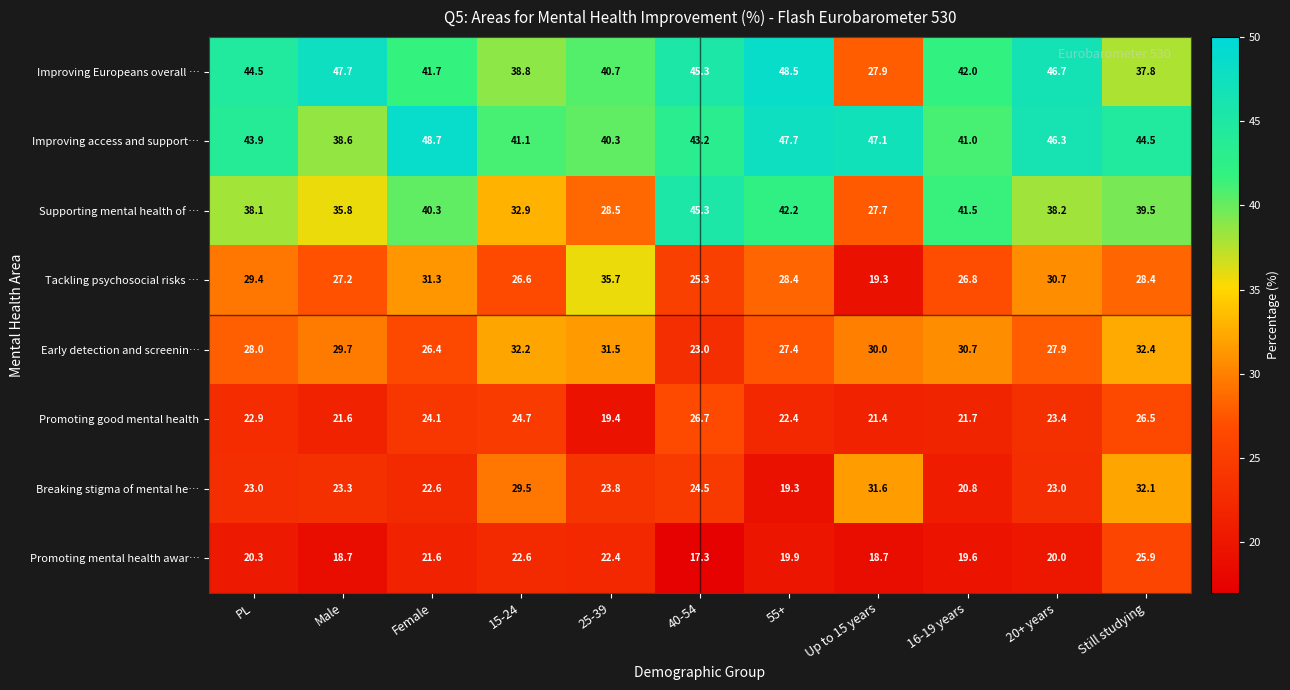

What is the highest value of the Improving access and support… series?

48.7